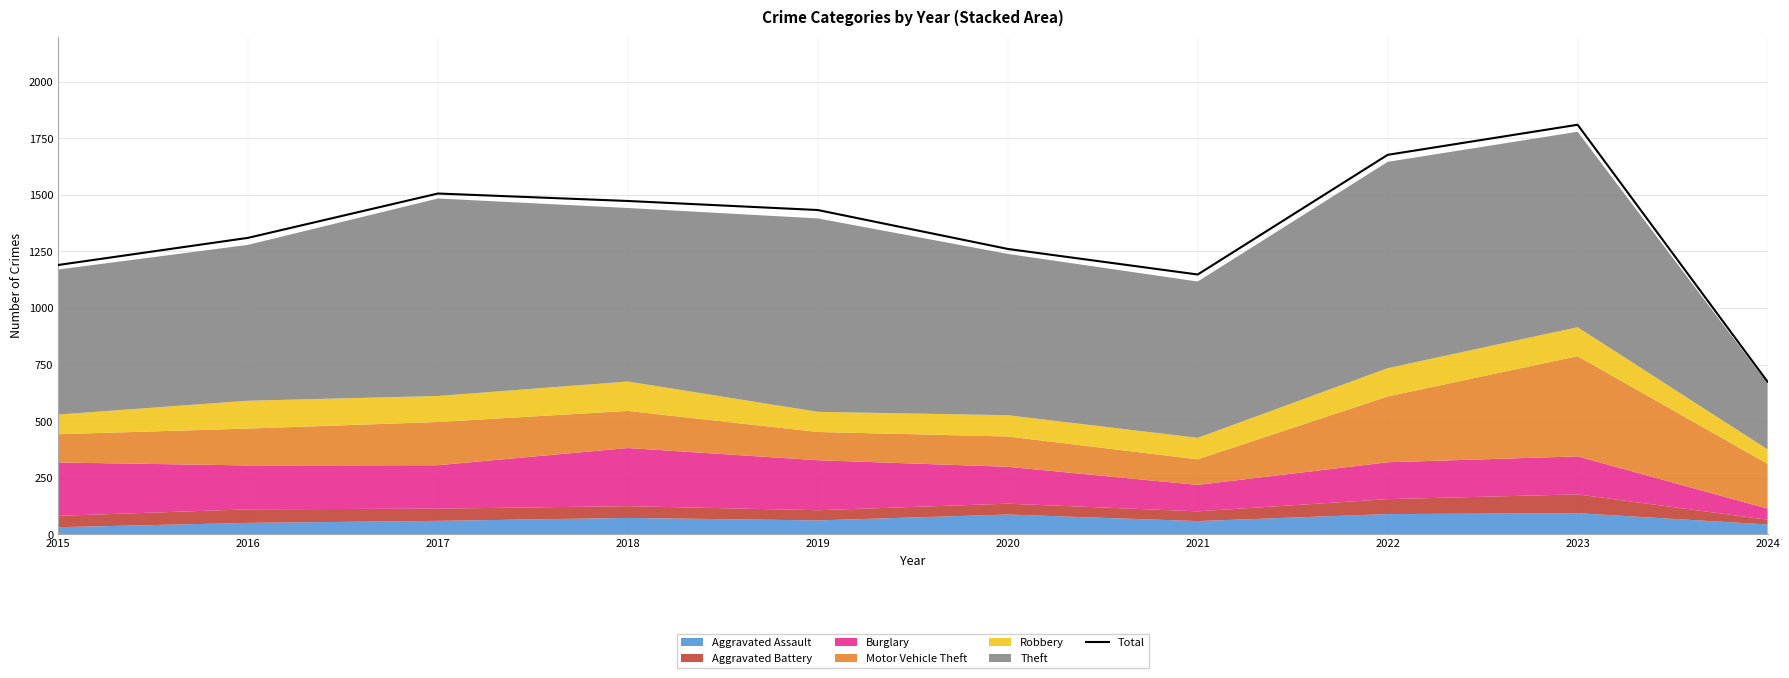

Reading left to right, list all the values displayed in this chart.

2015=1190	2016=1310	2017=1506	2018=1473	2019=1433	2020=1261	2021=1148	2022=1677	2023=1810	2024=674